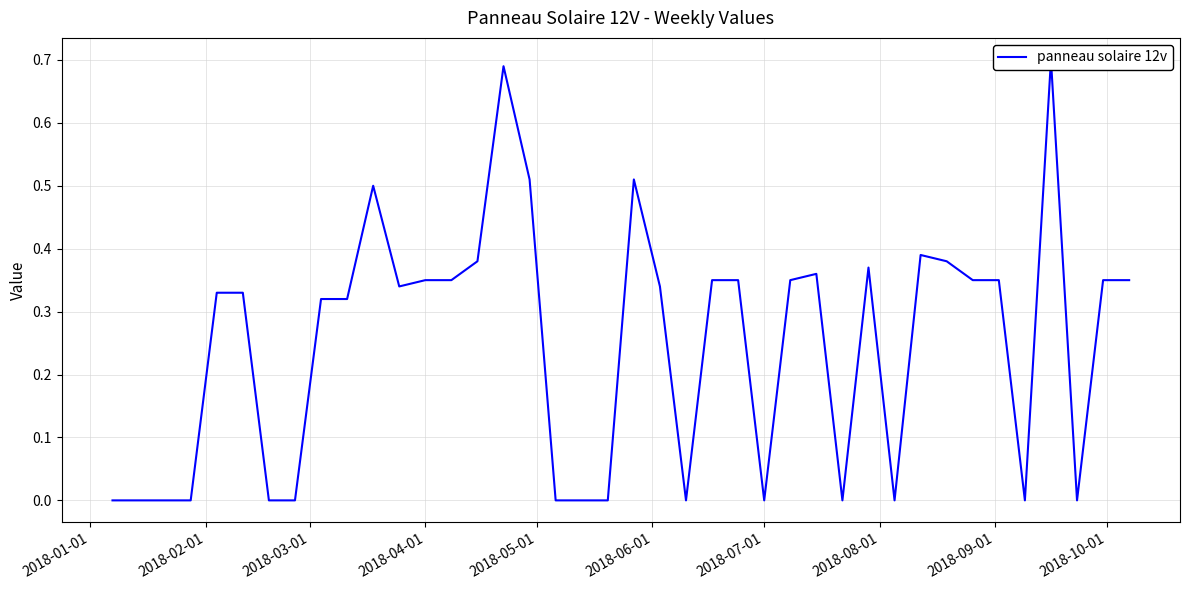

Where is the data nearest to the value 0?

2018-01-01